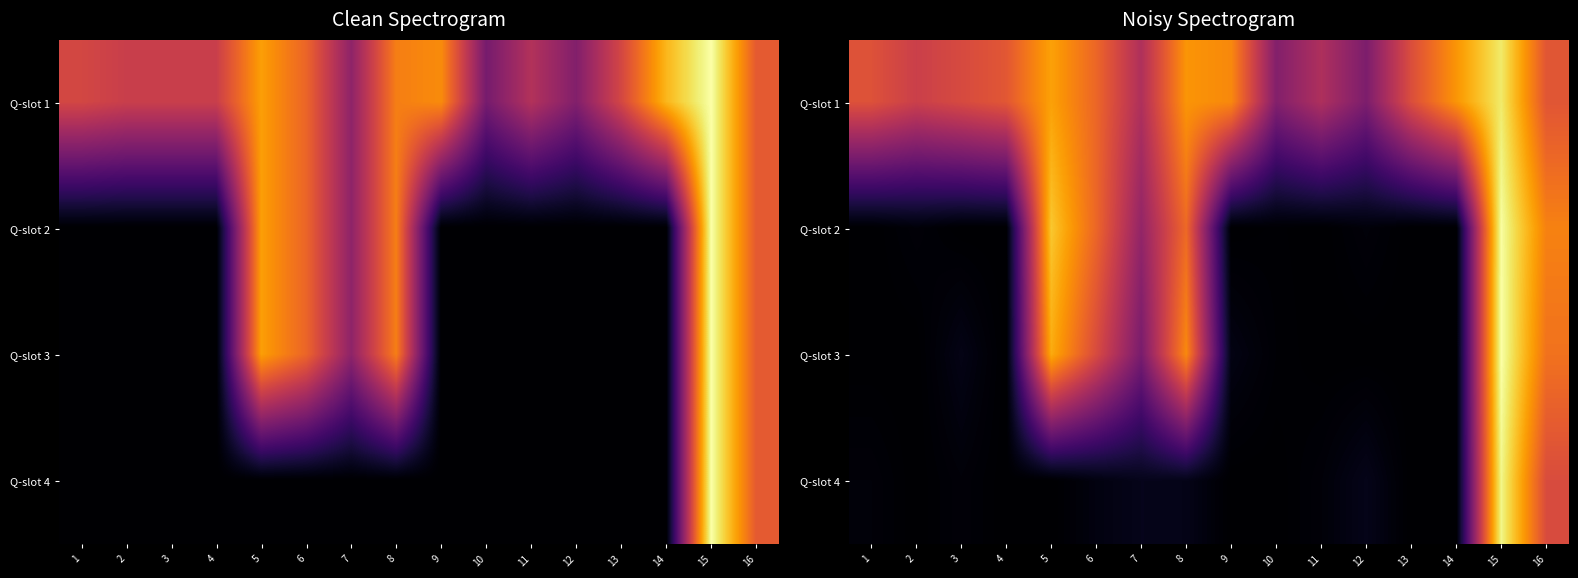

Which category has the highest value in the Q-slot 4 series?

15